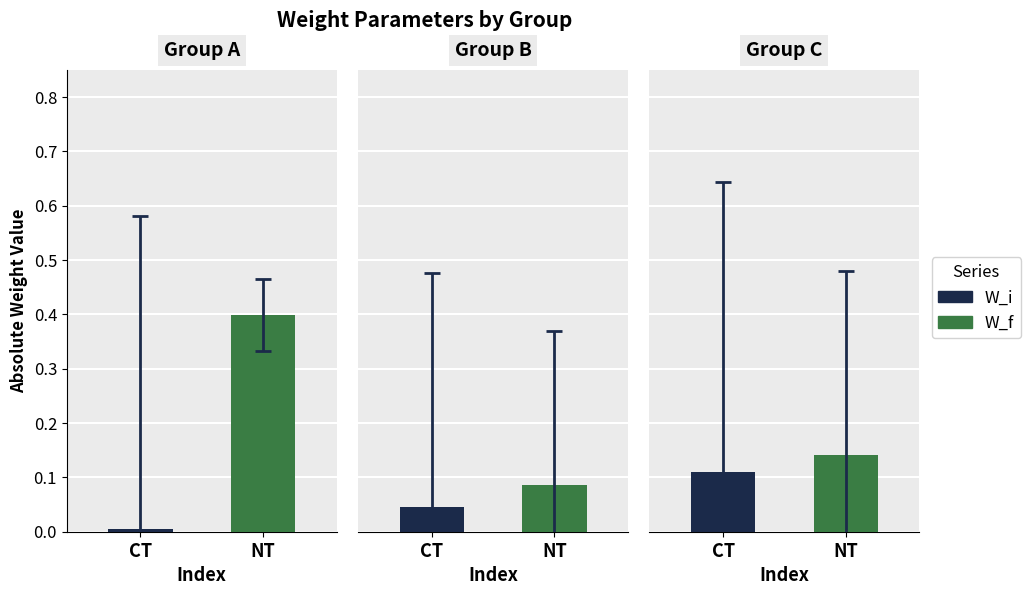

What is the maximum value shown in the chart?

0.6